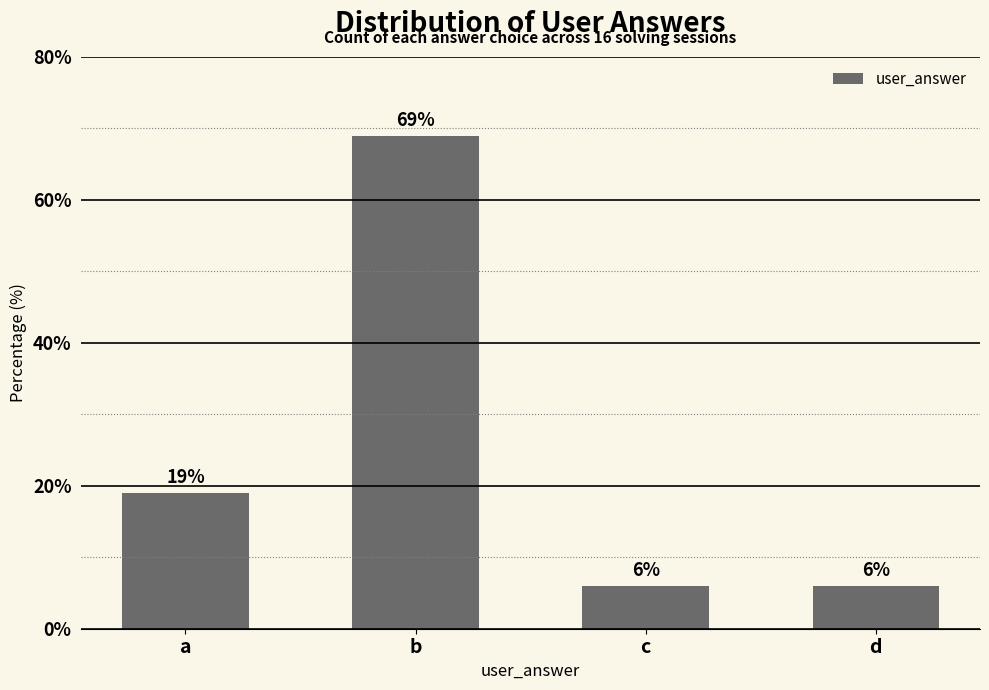

What is the difference between the second highest and minimum values?

13